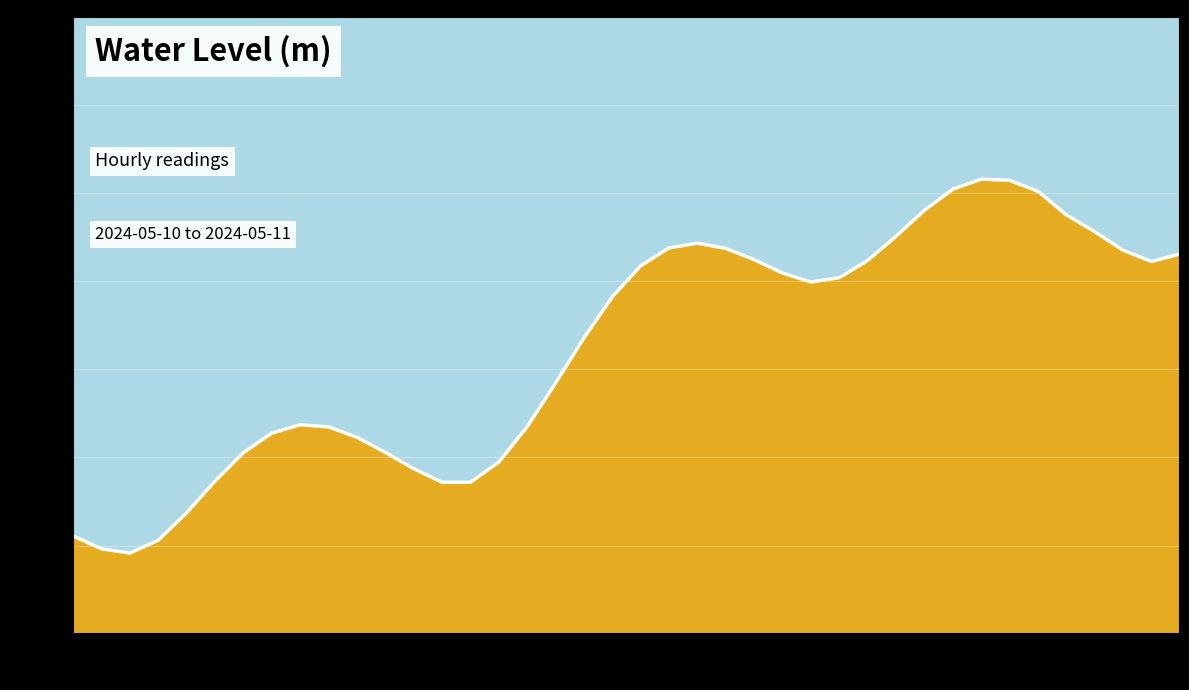

What is the maximum value shown in the chart?

0.3